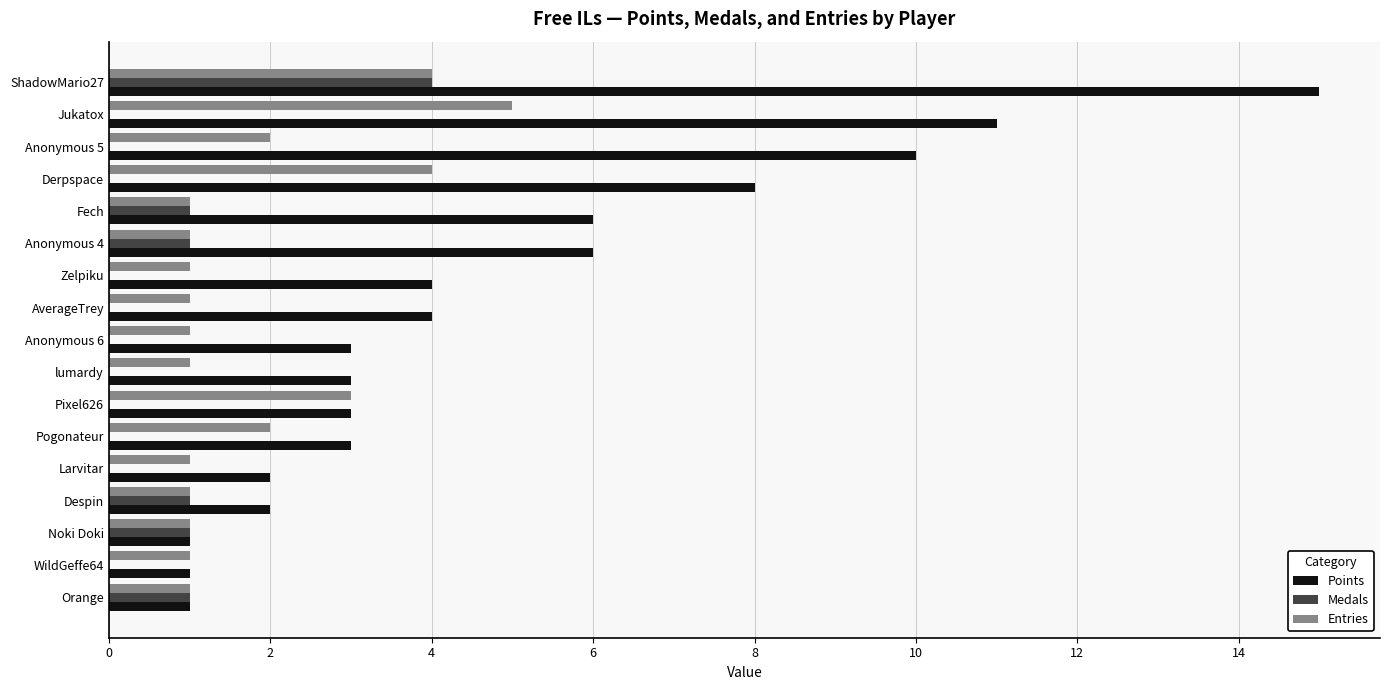

Between Derpspace and Pogonateur, which series saw the biggest shift?

Points